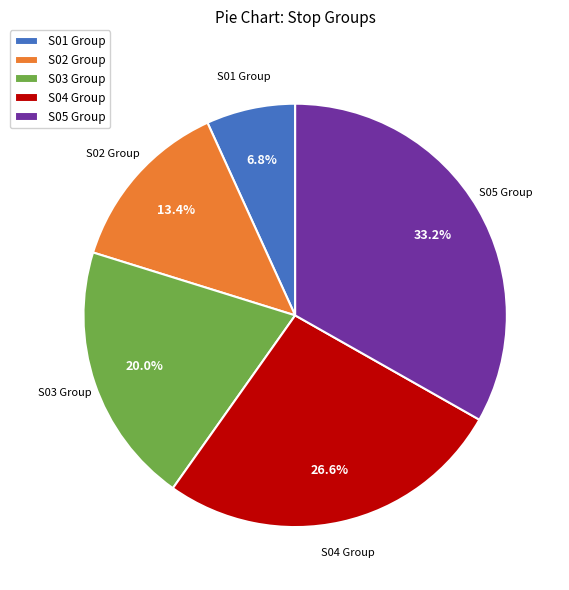

Which category has the smallest portion of the pie?

S01 Group